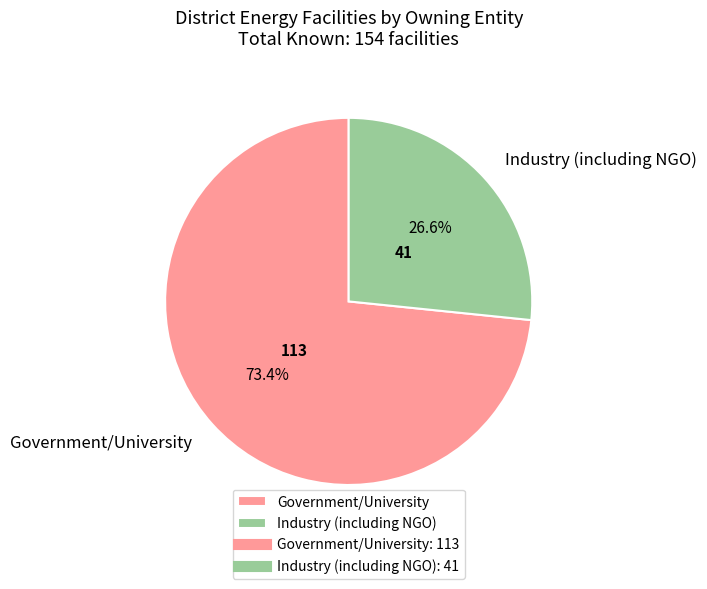

What is the ratio of the value at Industry (including NGO) to the value at Government/University?

0.4